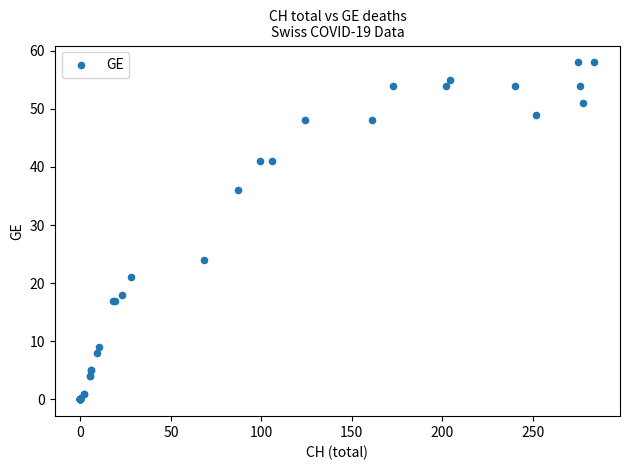

What Y value in the scatter plot is closest to 29?

24